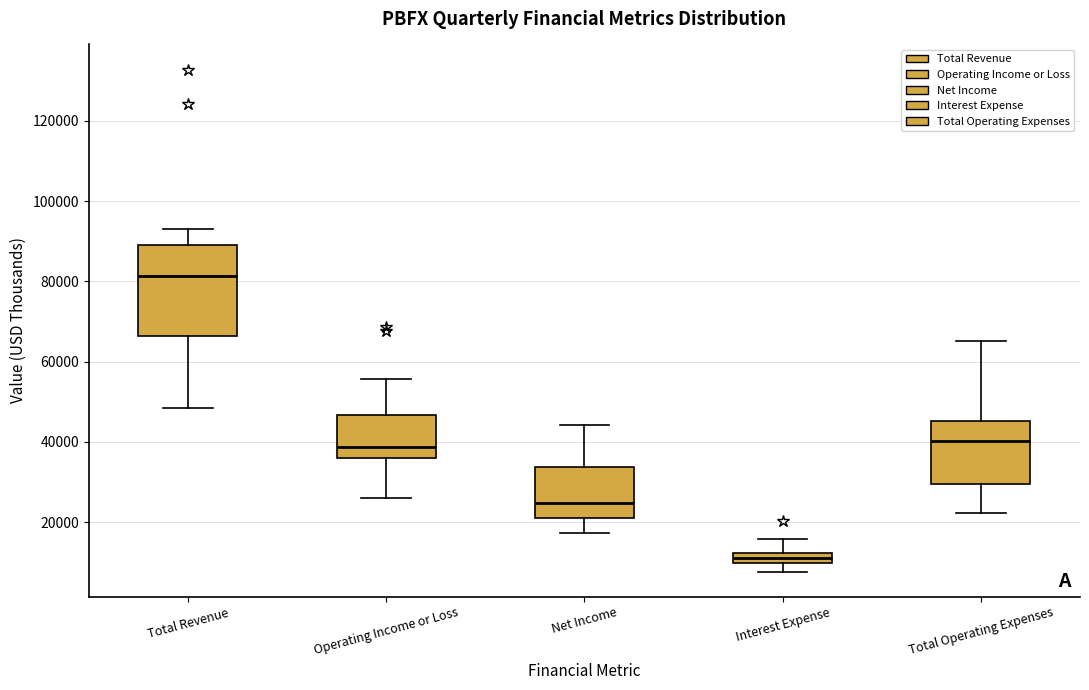

Comparing the boxes themselves (not the whiskers), which one is the tallest?

Total Revenue